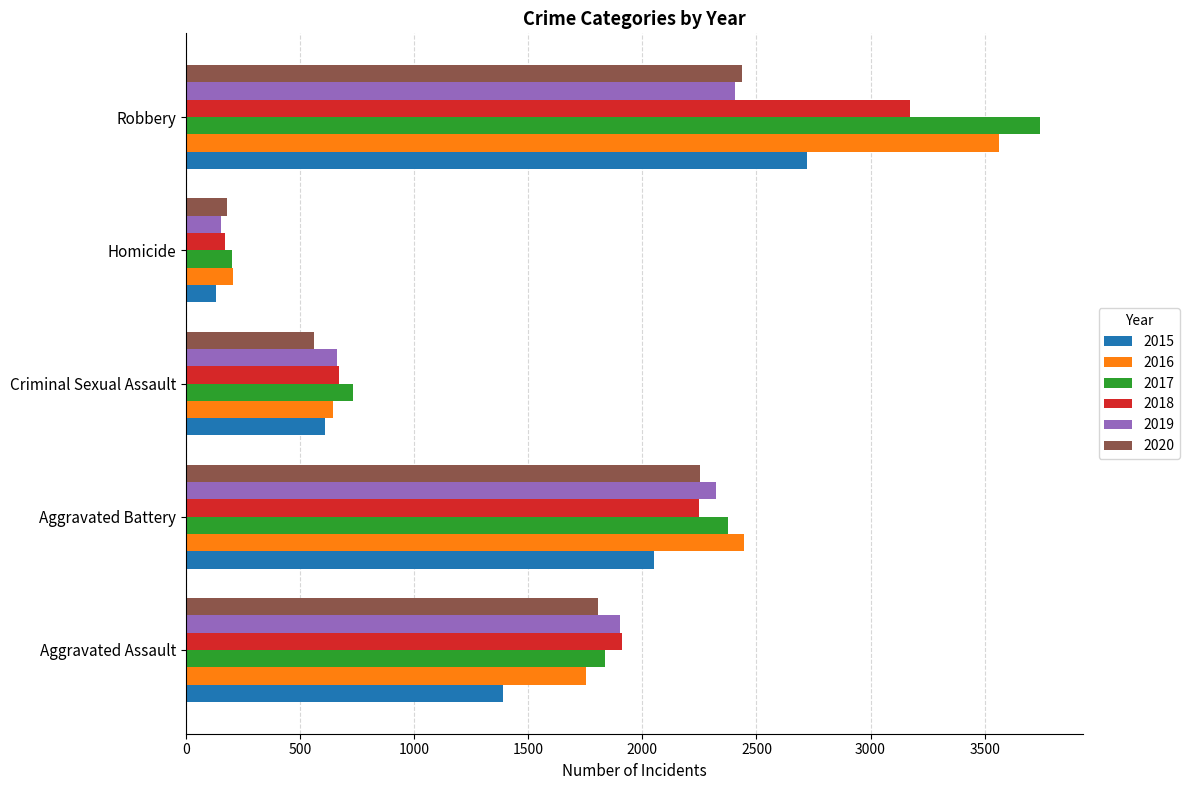

Is it true that 2018 equals 1371 at Aggravated Battery?

False